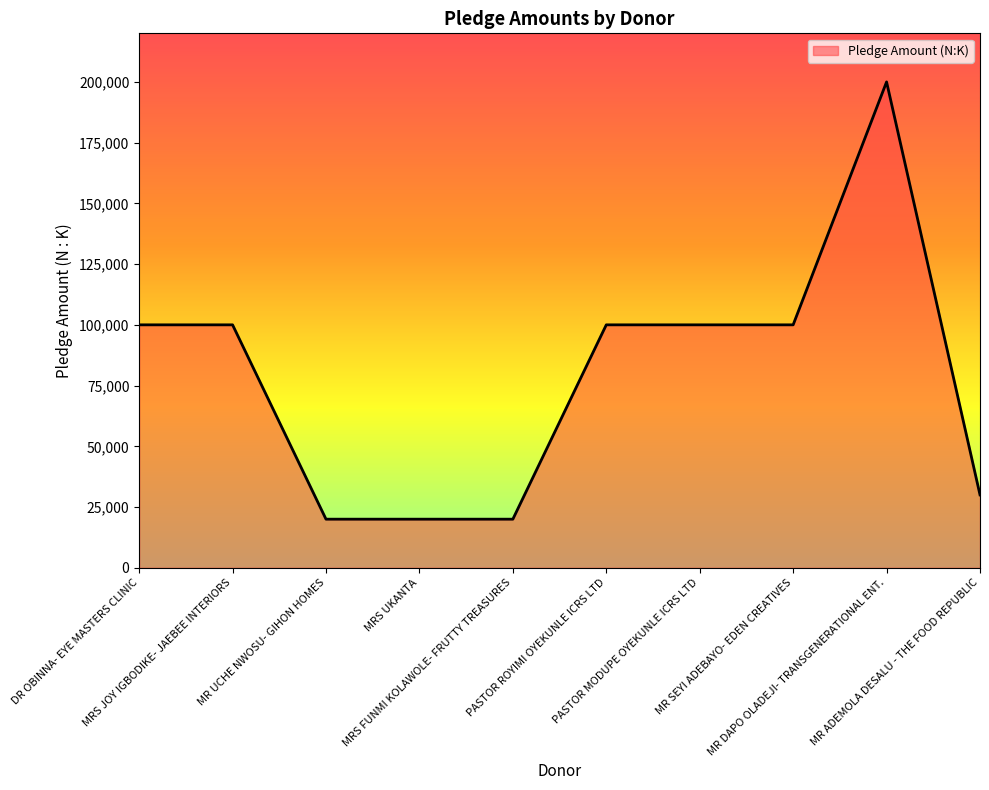

What position from the left is MRS FUNMI KOLAWOLE- FRUTTY TREASURES?

5